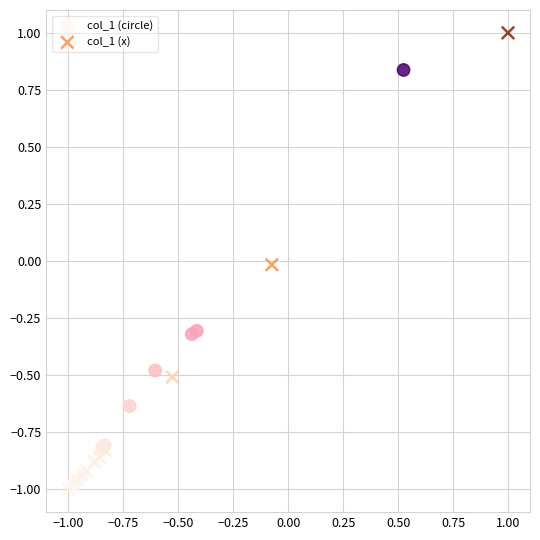

Which series reaches the maximum Y coordinate?

col_1 (x)